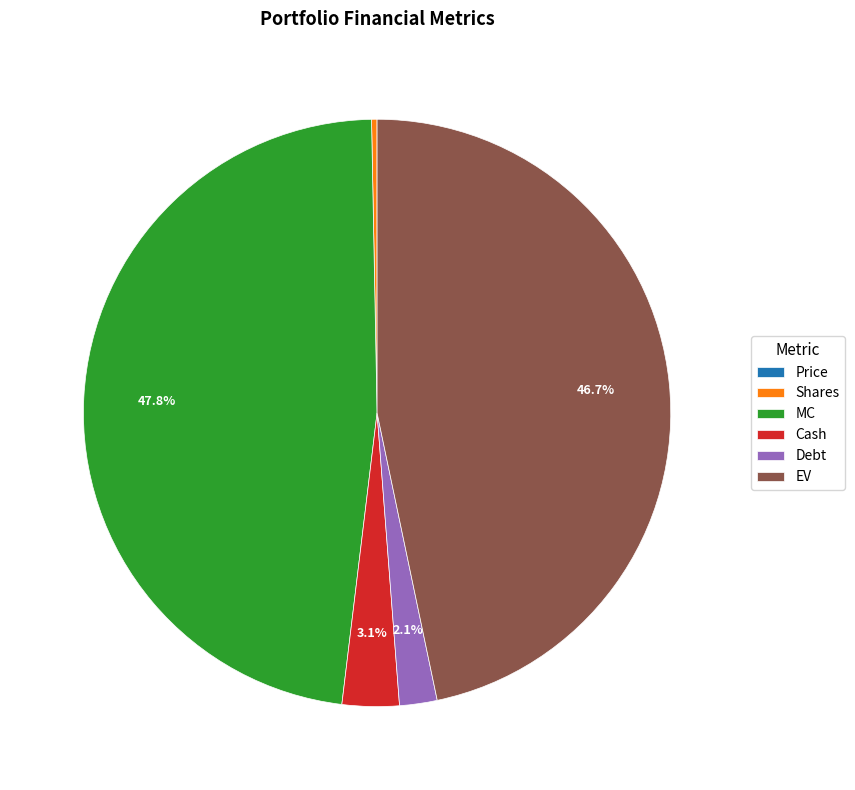

Is there a majority slice in this chart?

No